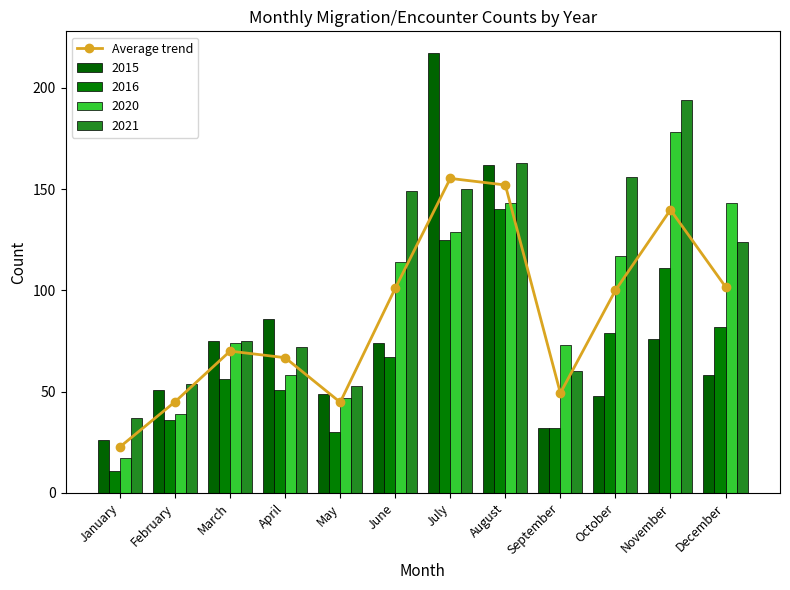

At which label is the value closest to 89?

October